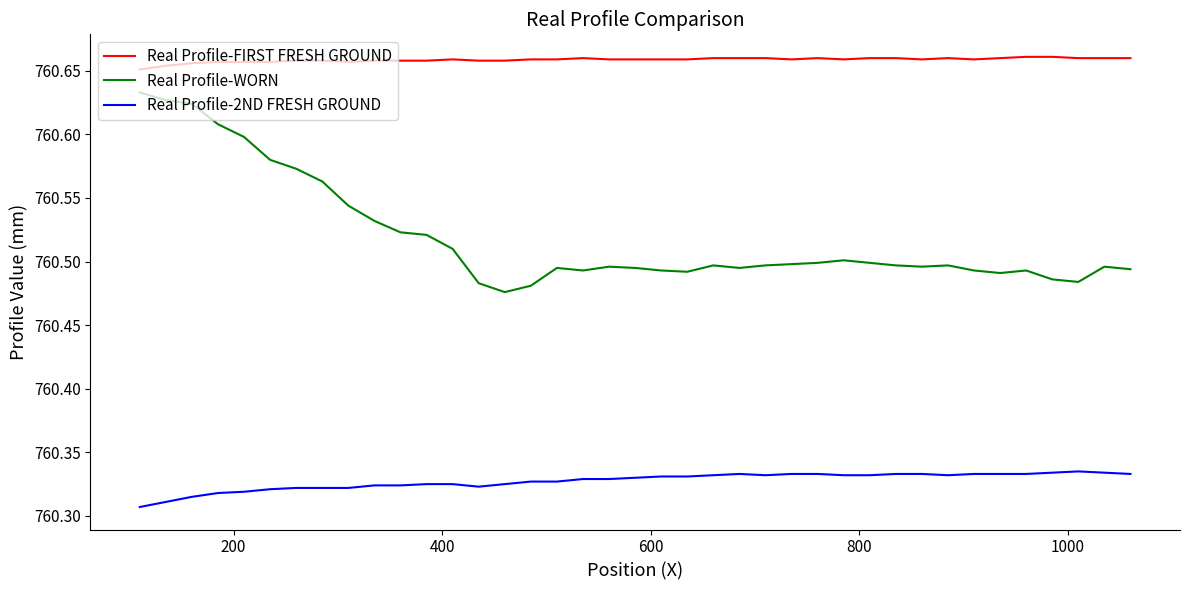

Which series has the largest total across all categories?

Real Profile-FIRST FRESH GROUND